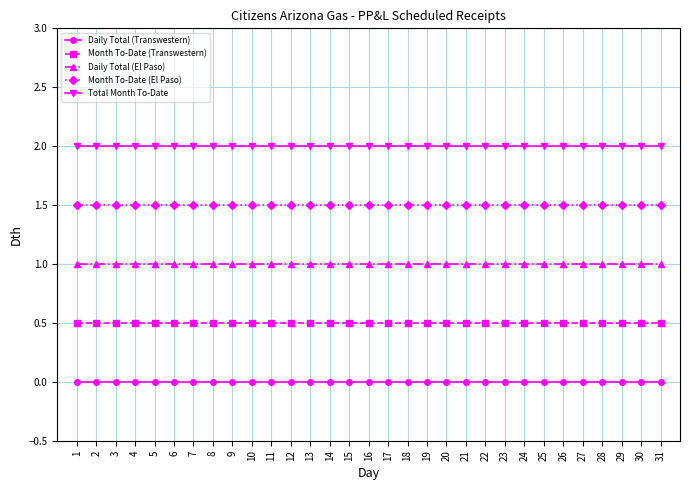

What is the sum of the Total Month To-Date values at 20 and 31?

4.0